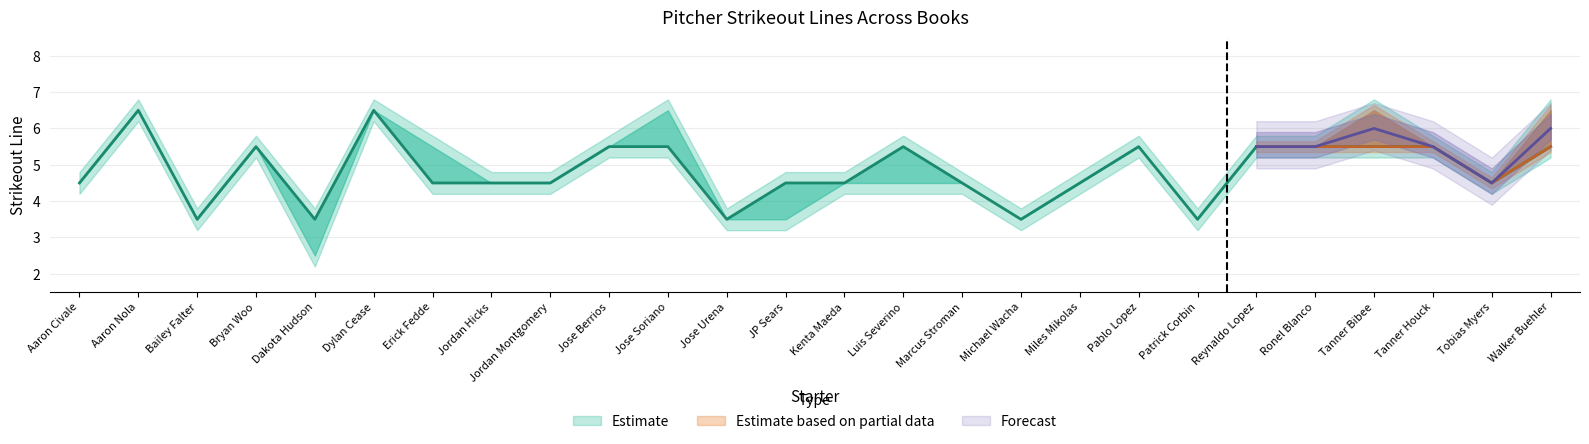

True or false: Strikeouts_1 has a value of 5.5 at Bryan Woo.

True